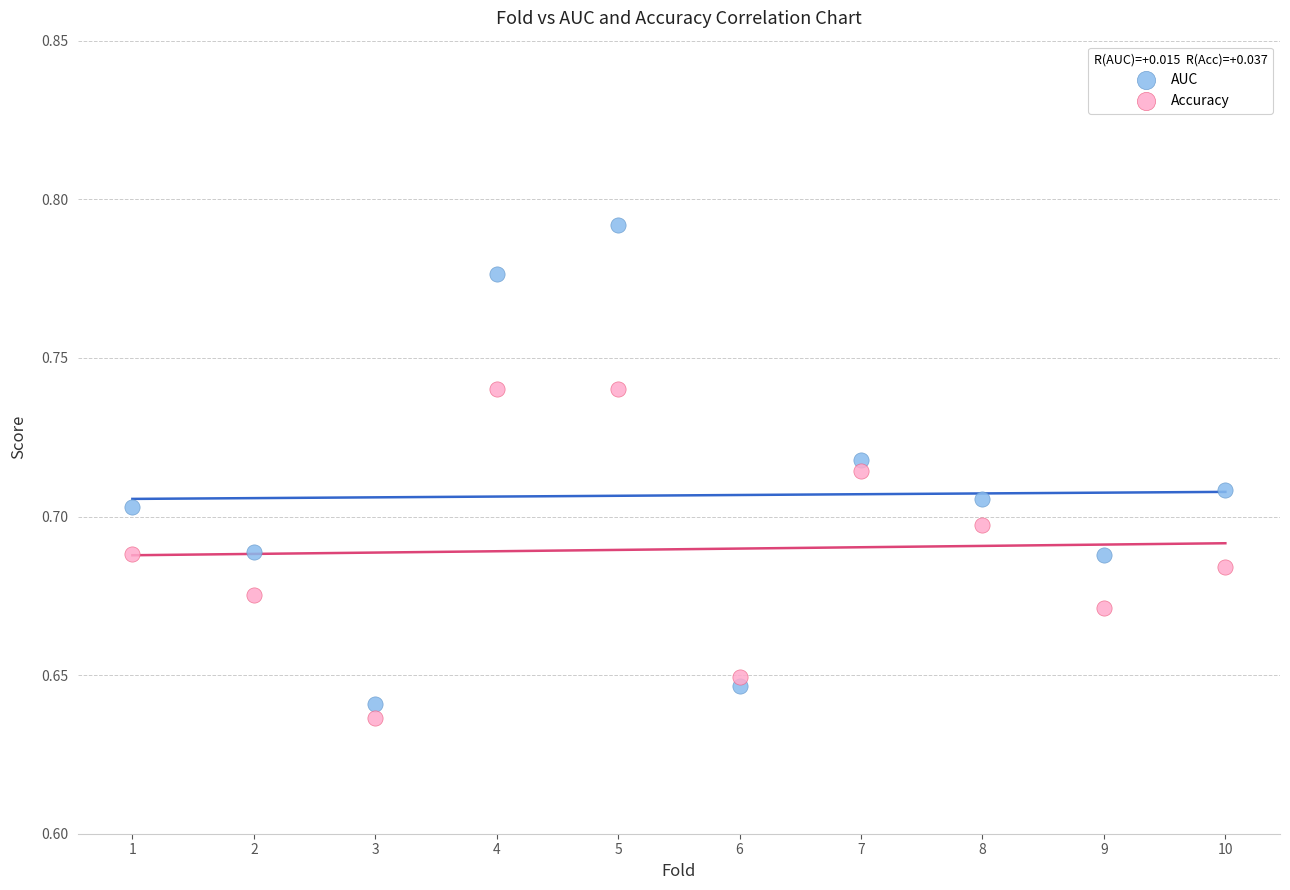

Which series contains the lowest Y value?

Accuracy